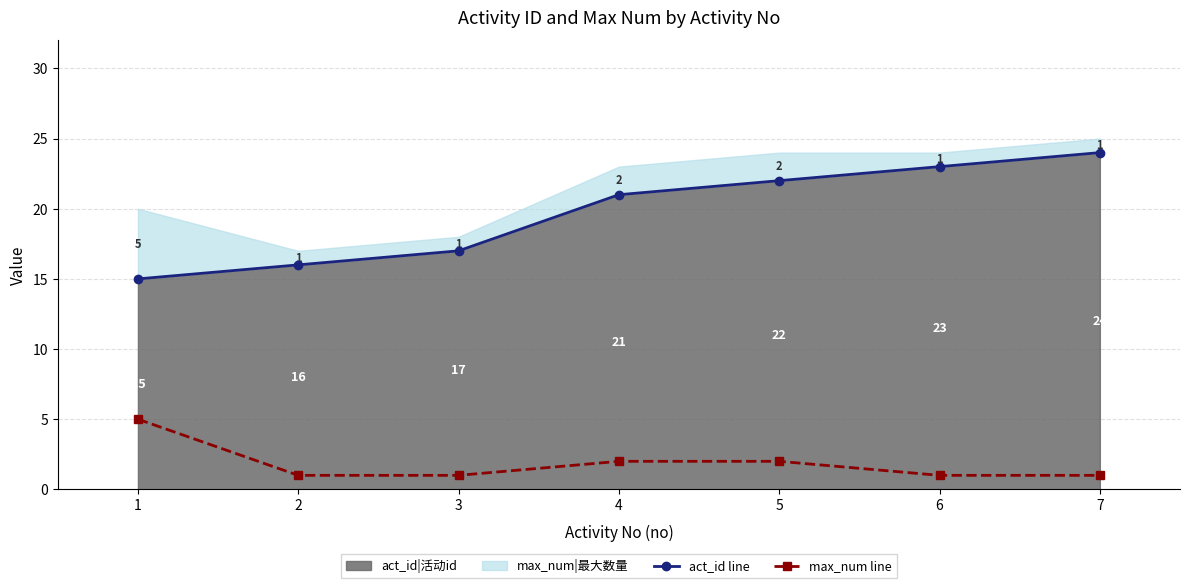

What is the minimum value for act_id line?

15